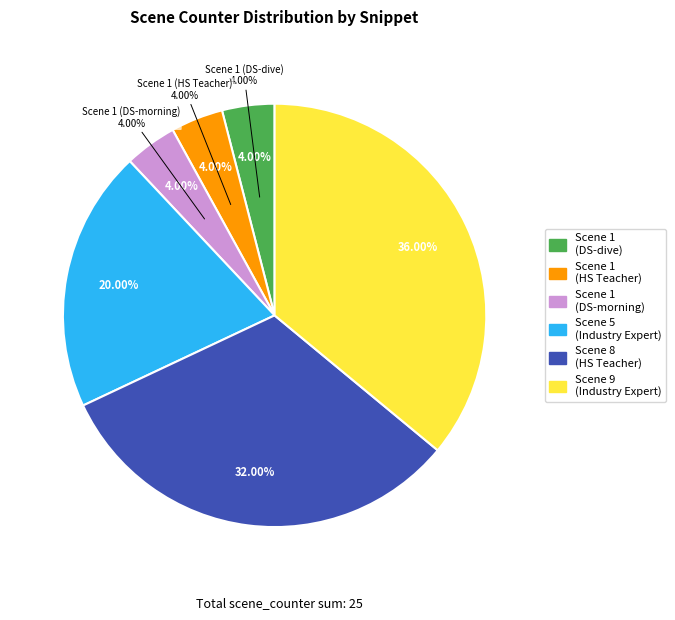

Which has a higher value, Scene 1 (High School Teacher) or Scene 1 (Data Scientist - morning)?

Scene 1 (High School Teacher)